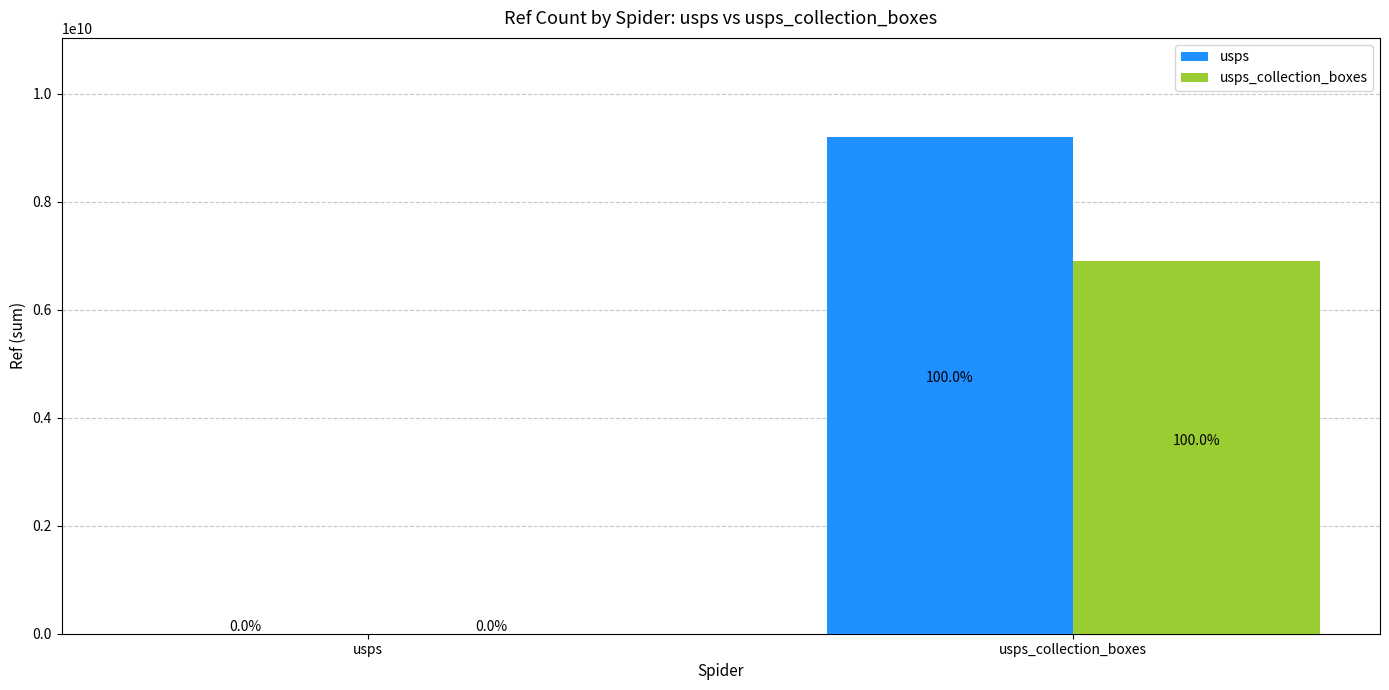

What are all the series names shown in the legend?

usps, usps_collection_boxes